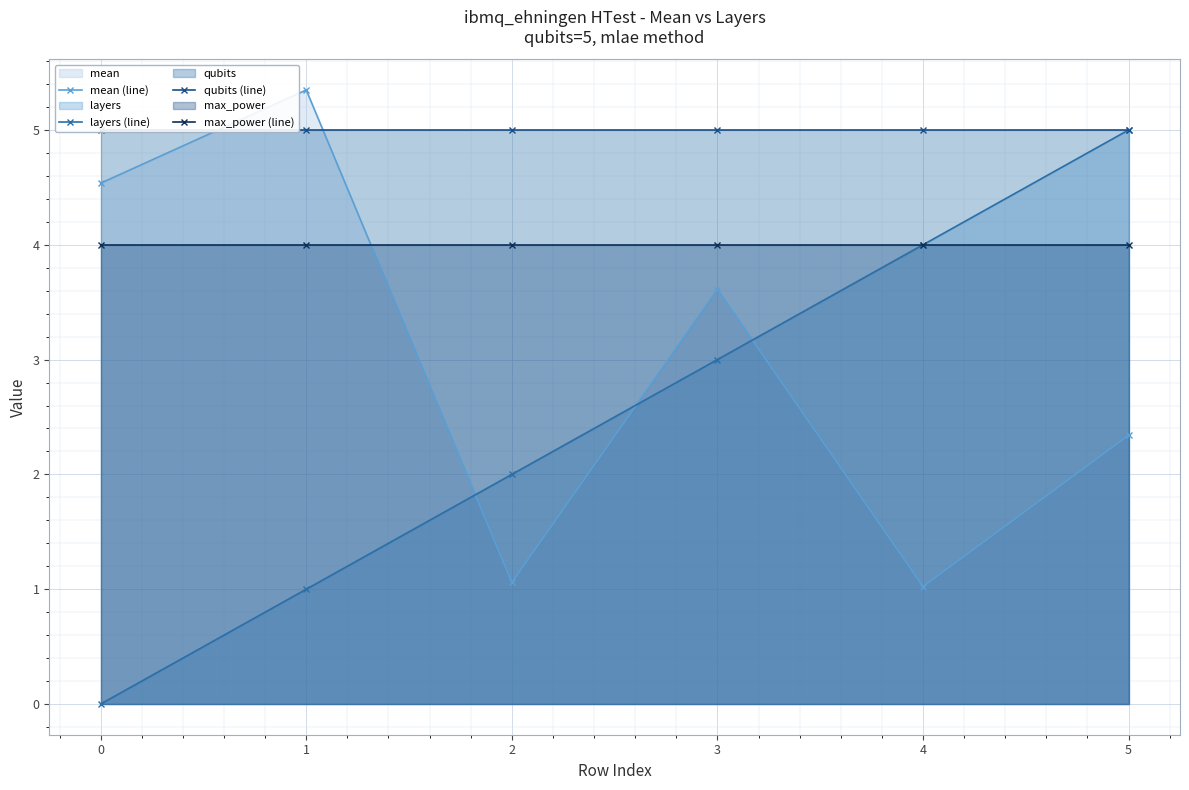

List the labels in order of mean (line) value, largest first.

1, 0, 3, 5, 2, 4